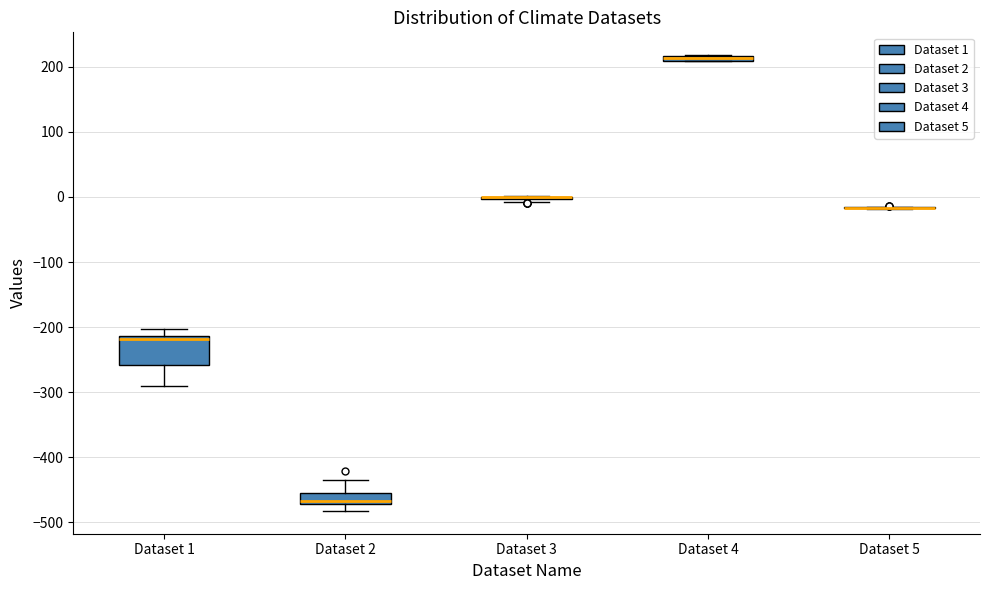

Which box is the tallest, from its lower edge to its upper edge?

Dataset 1